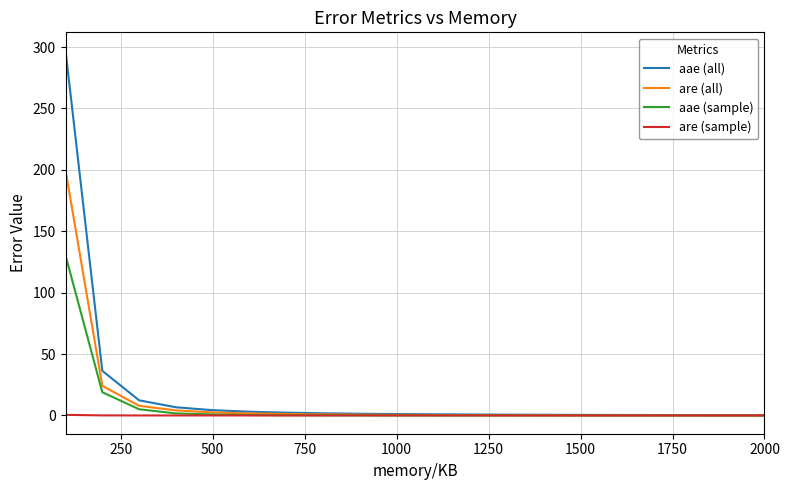

Which series has the largest range (max minus min)?

aae (all)